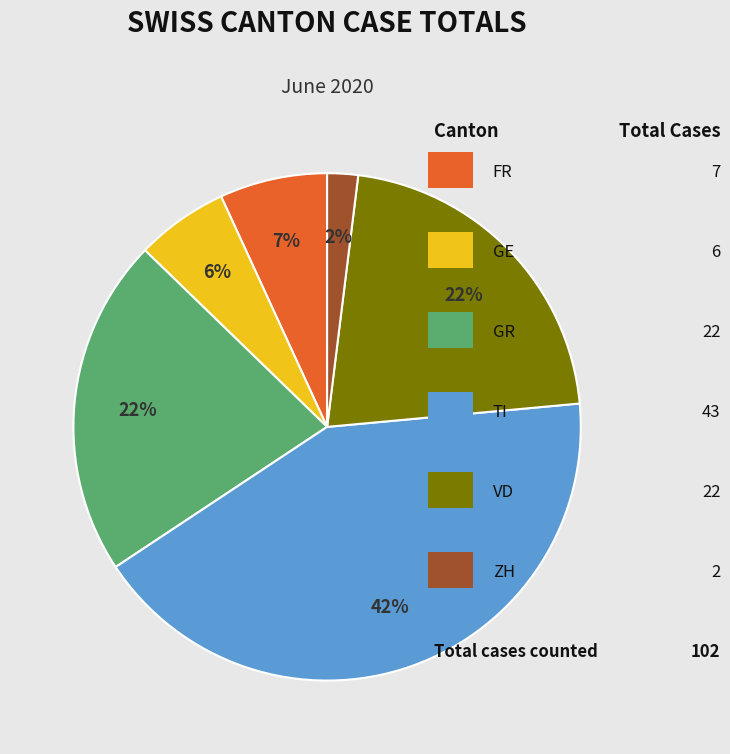

Is there any slice that represents more than half of the pie?

No